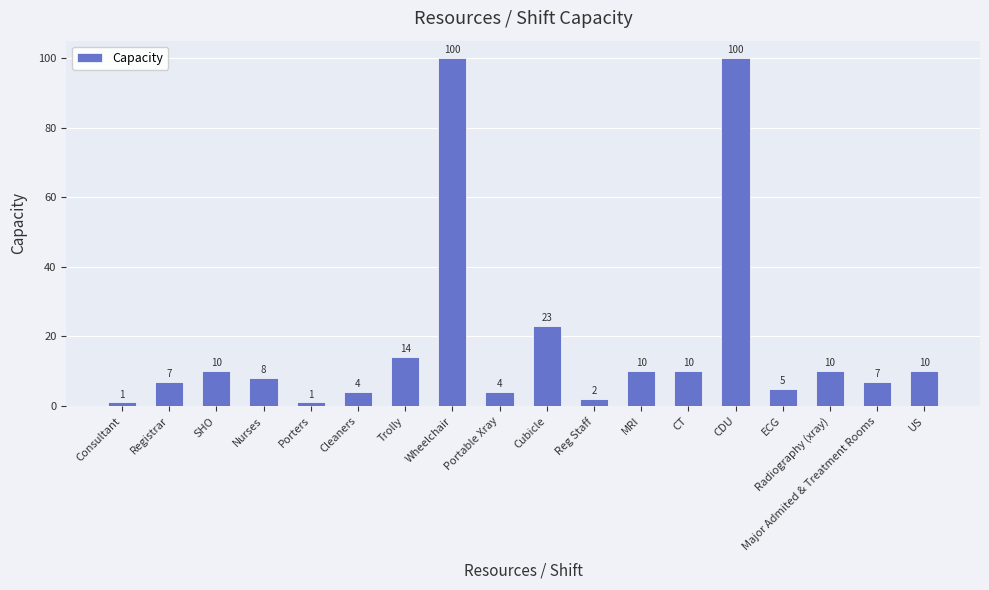

What is the minimum value shown in the chart?

1